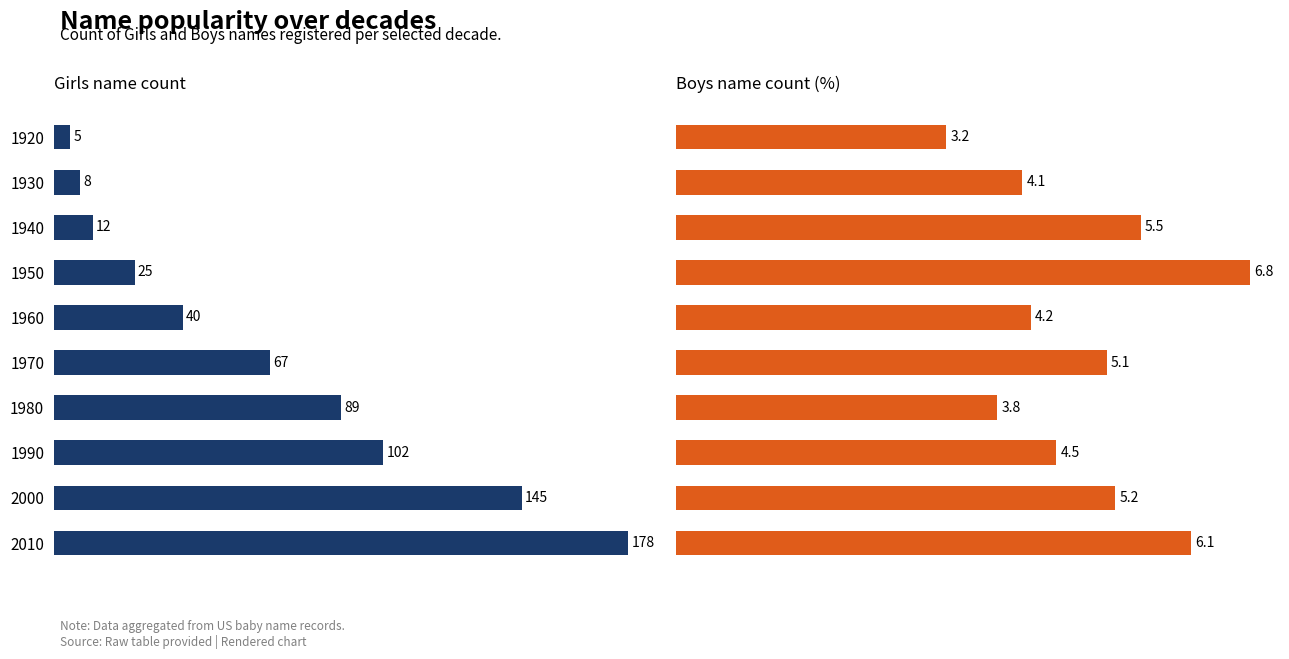

Which series has the largest total across all categories?

Girls